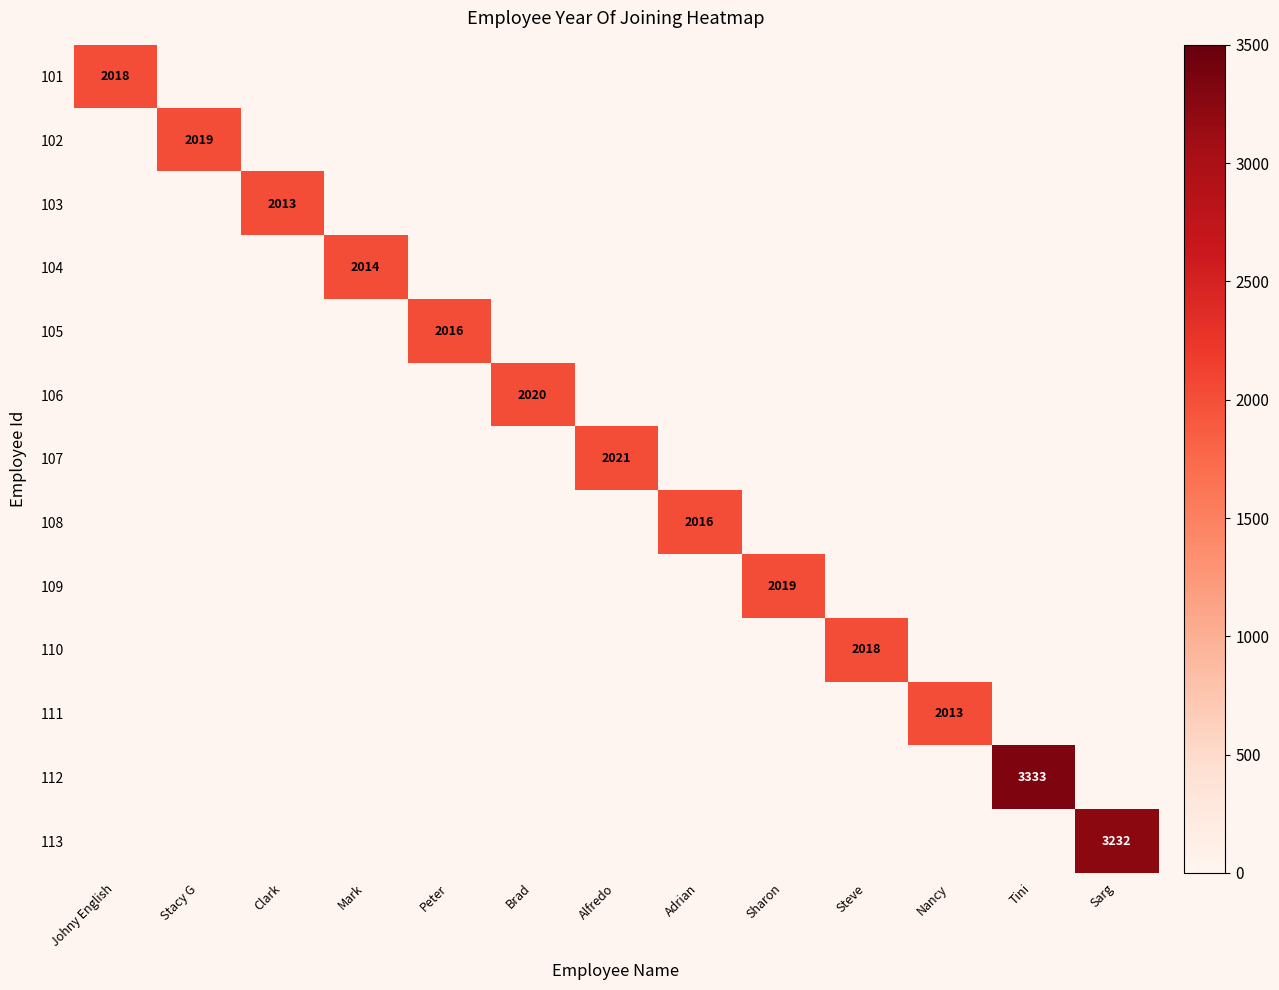

How many data points in 104 are above 0?

1